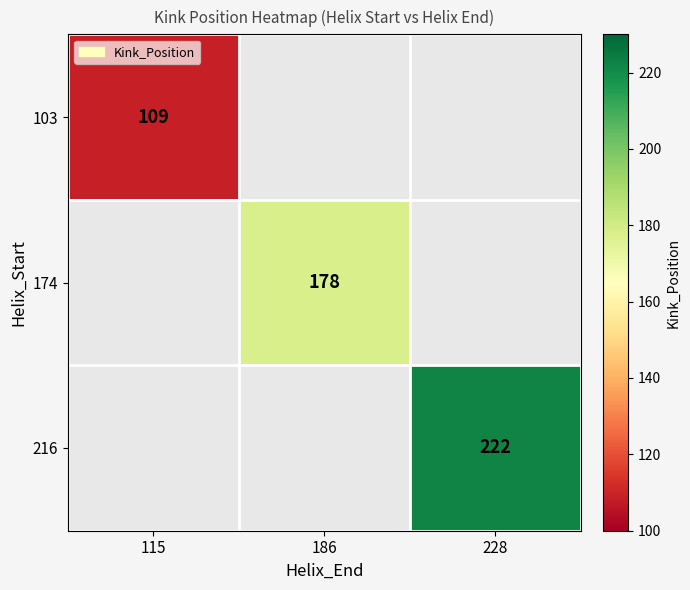

The 103 series shows 109 at 115. True or false?

True